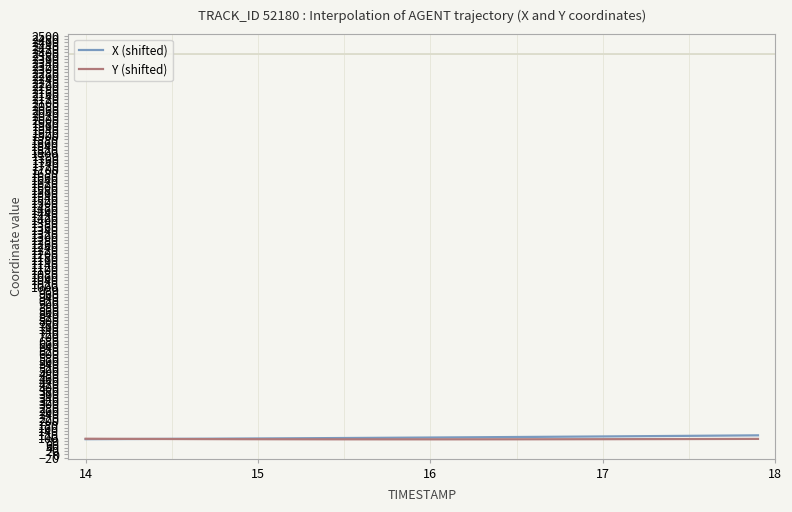

What is the lowest value of the X (shifted) series?

91.1